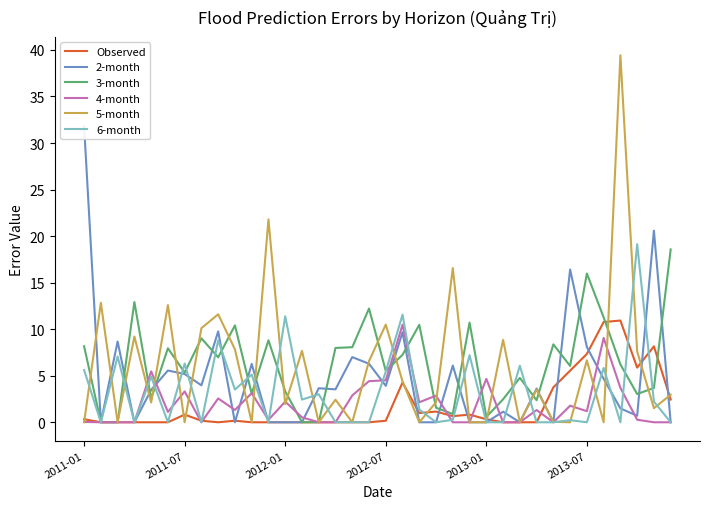

What is the maximum value shown in the chart?

39.4